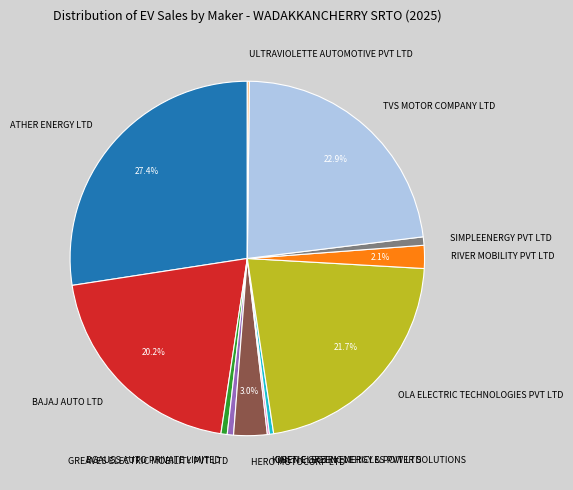

True or false: SIMPLEENERGY PVT LTD accounts for 1% of the total.

True